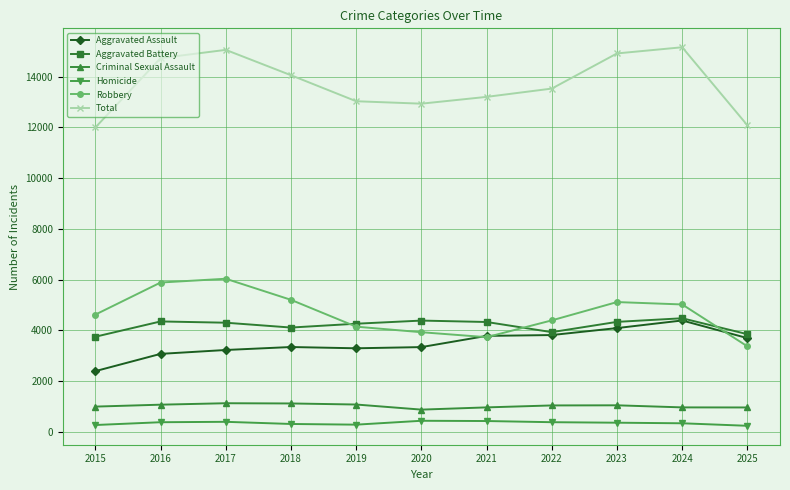

At which label does Aggravated Assault reach its minimum?

2015